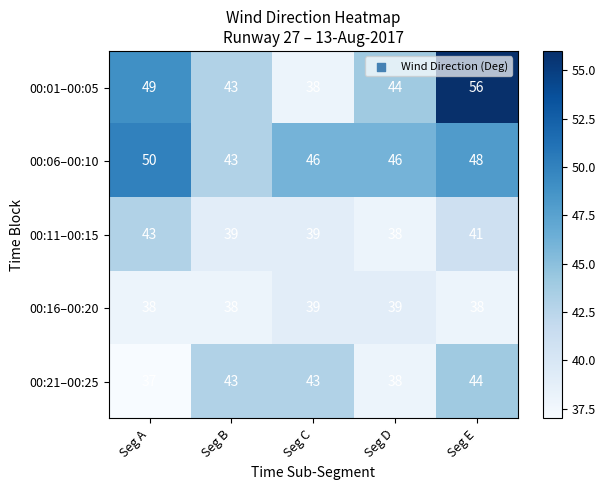

Reading right to left, extract all data points from this chart.

00:01–00:05: 56	44	38	43	49
00:06–00:10: 48	46	46	43	50
00:11–00:15: 41	38	39	39	43
00:16–00:20: 38	39	39	38	38
00:21–00:25: 44	38	43	43	37